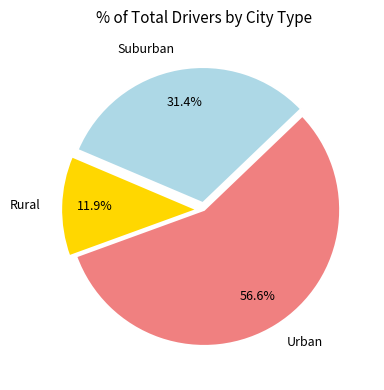

Which slice is the largest?

Urban